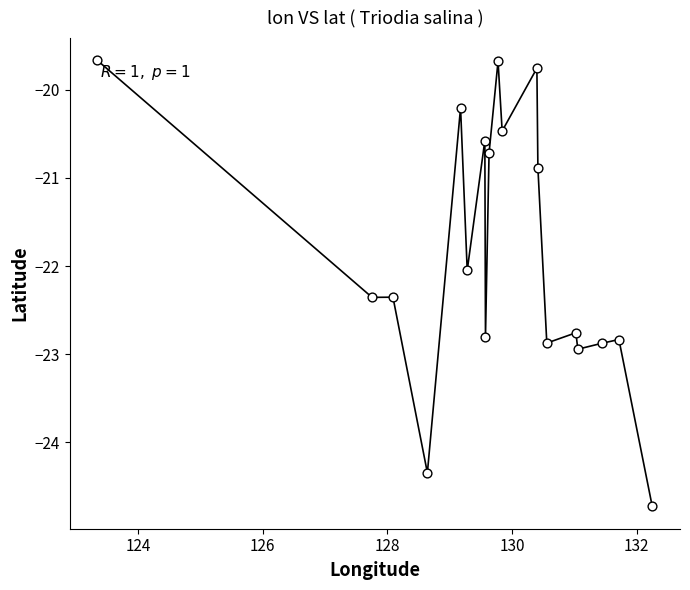

Count the number of points in this scatter plot.

19